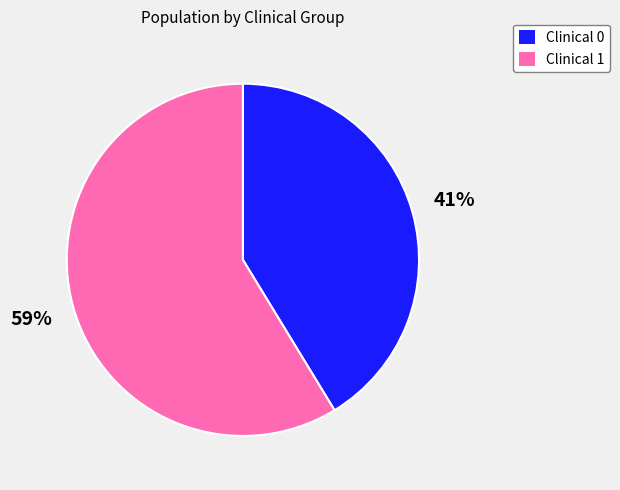

Is it true that Clinical 1 is 59% of the pie?

True